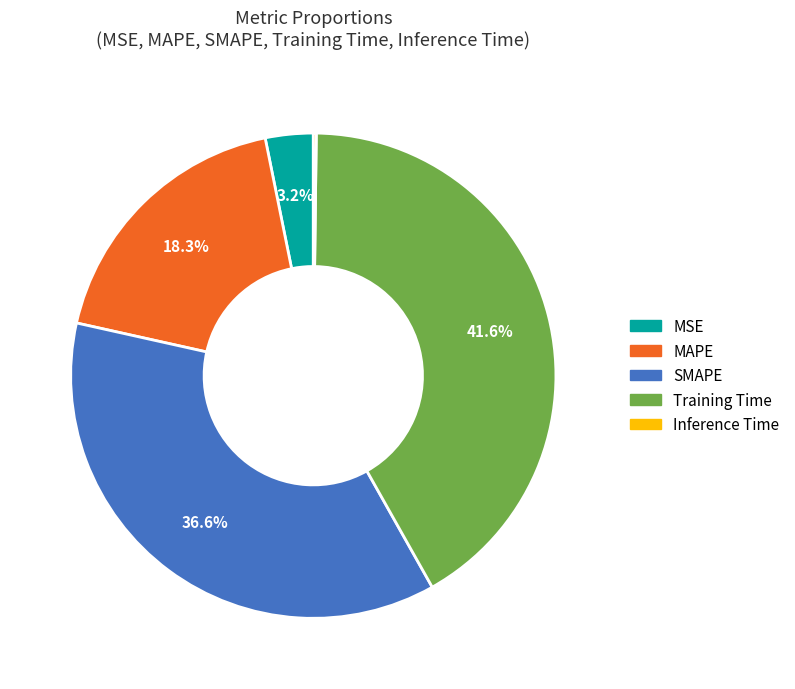

Is the sum of MSE and Training Time greater than half?

No